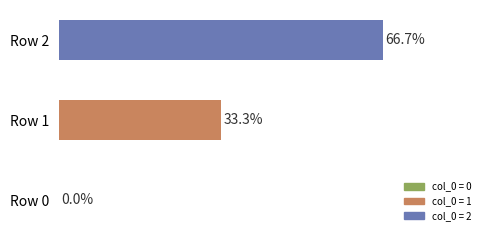

Which has a higher value, Row 1 or Row 2?

Row 2